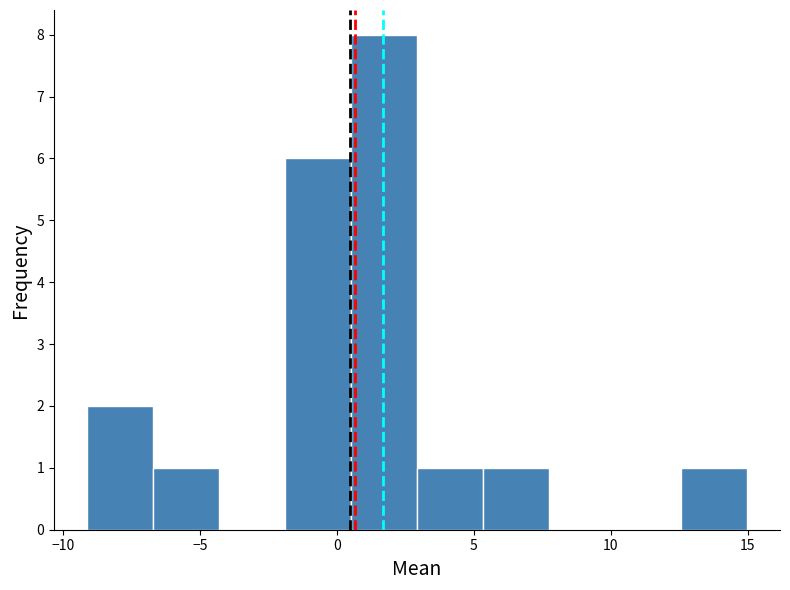

Which range on the x-axis has the tallest bar?

0.5 to 3.0